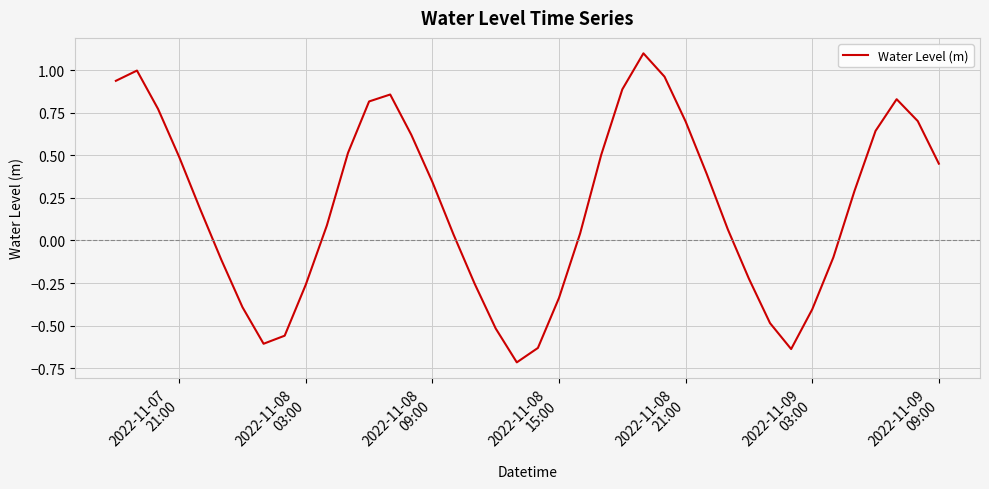

How many distinct data groups are displayed?

1